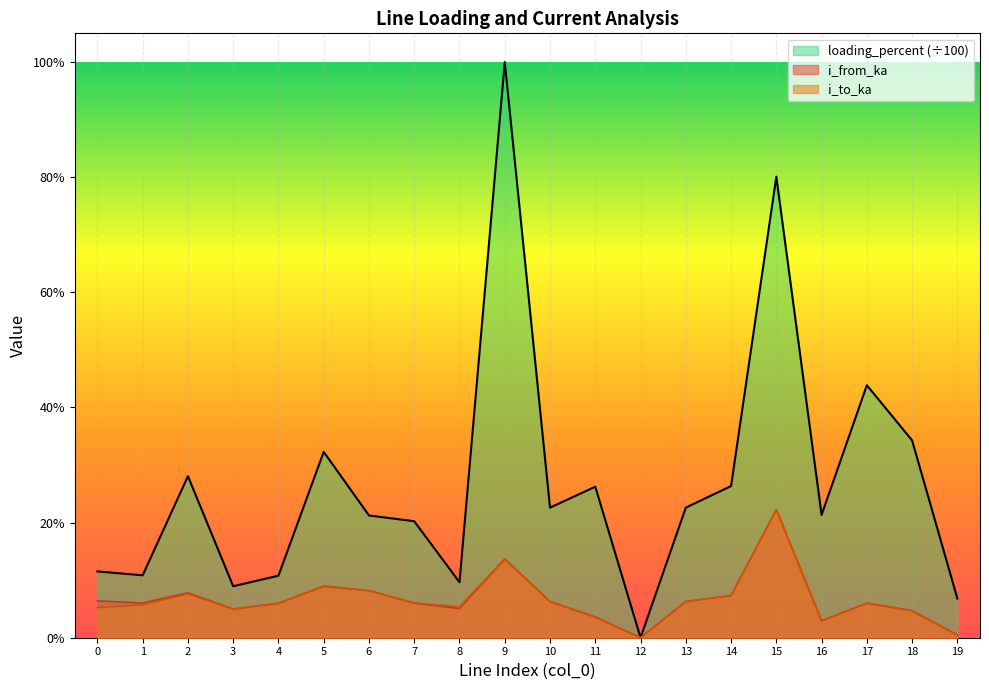

What are all the series names shown in the legend?

loading_percent (÷100), i_from_ka, i_to_ka